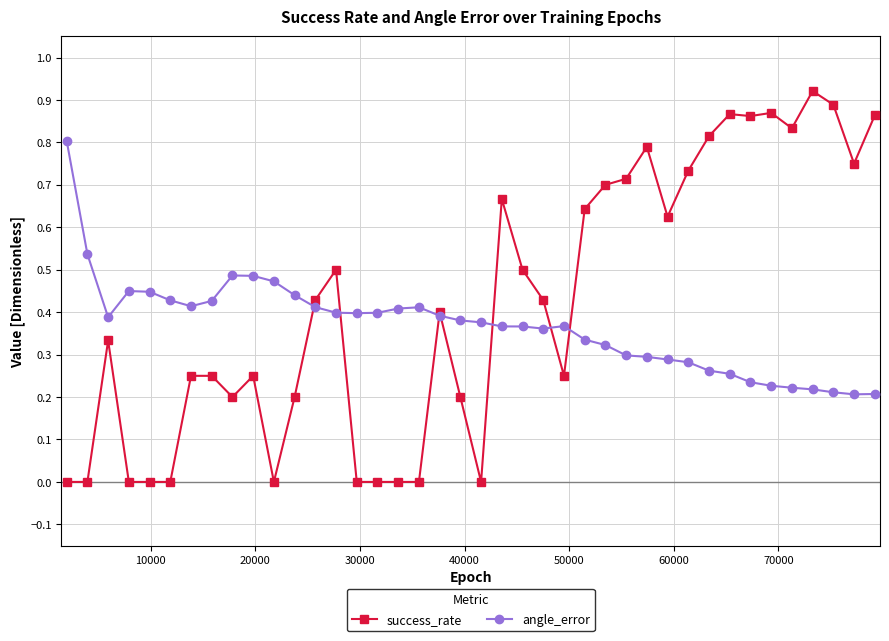

Which series has the largest range (max minus min)?

success_rate